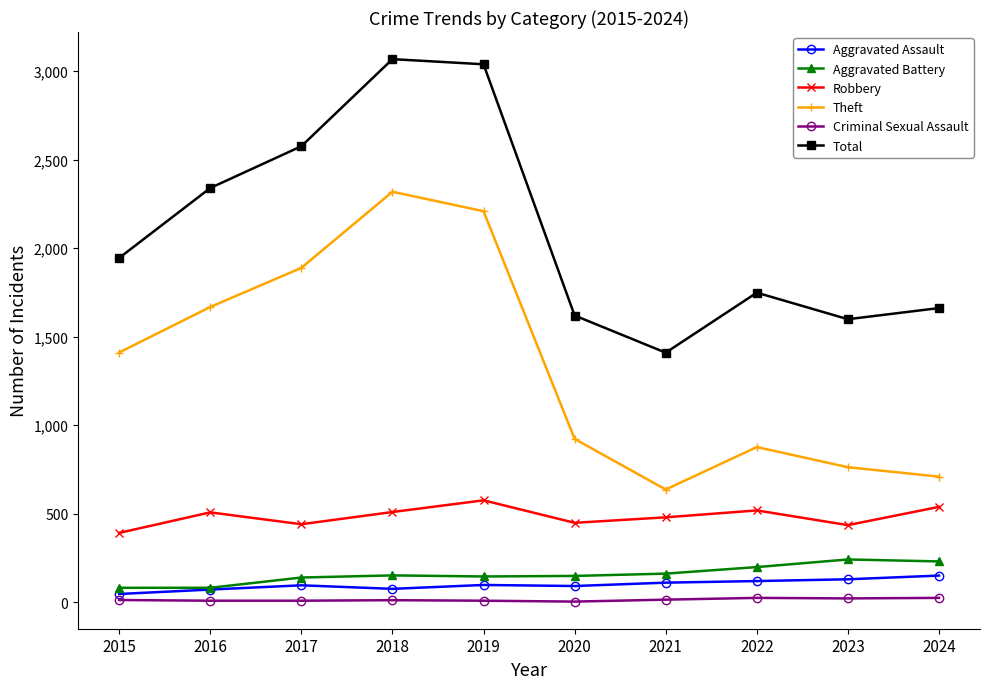

What are all the series names shown in the legend?

Aggravated Assault, Aggravated Battery, Robbery, Theft, Criminal Sexual Assault, Total